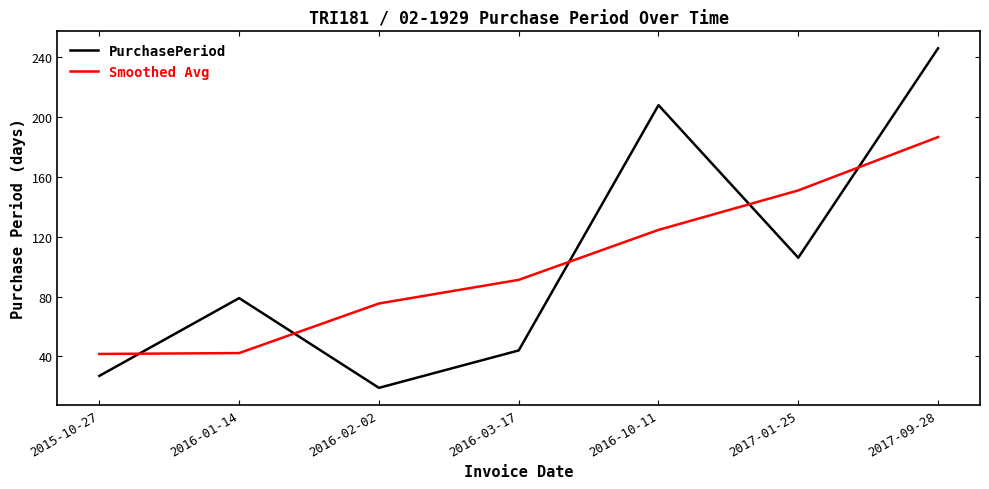

Where do Smoothed Avg and PurchasePeriod first cross each other?

2015-10-27 and 2016-01-14